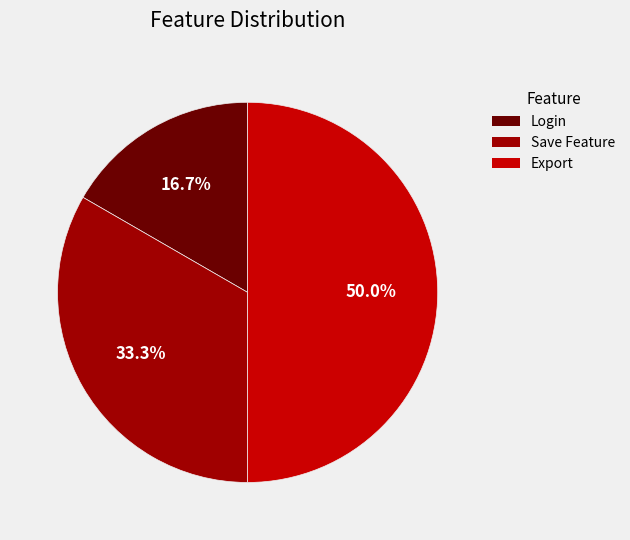

Combined, what portion of the pie is Login and Export?

66.7%